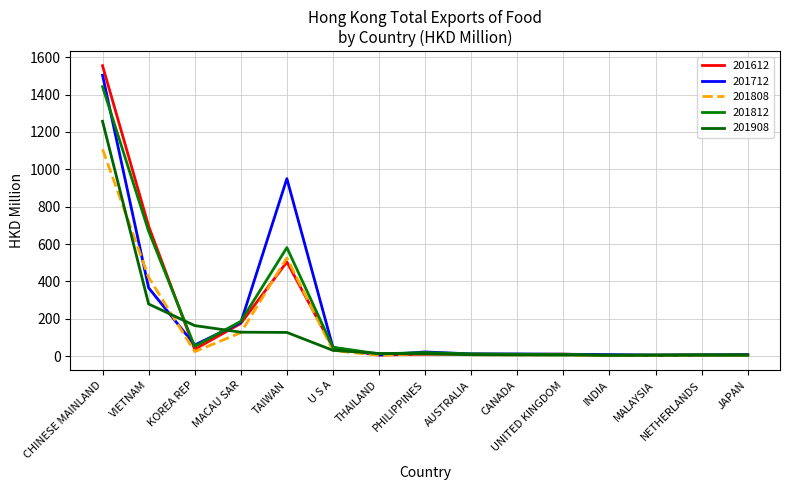

Which category has the highest value in the 201612 series?

CHINESE MAINLAND